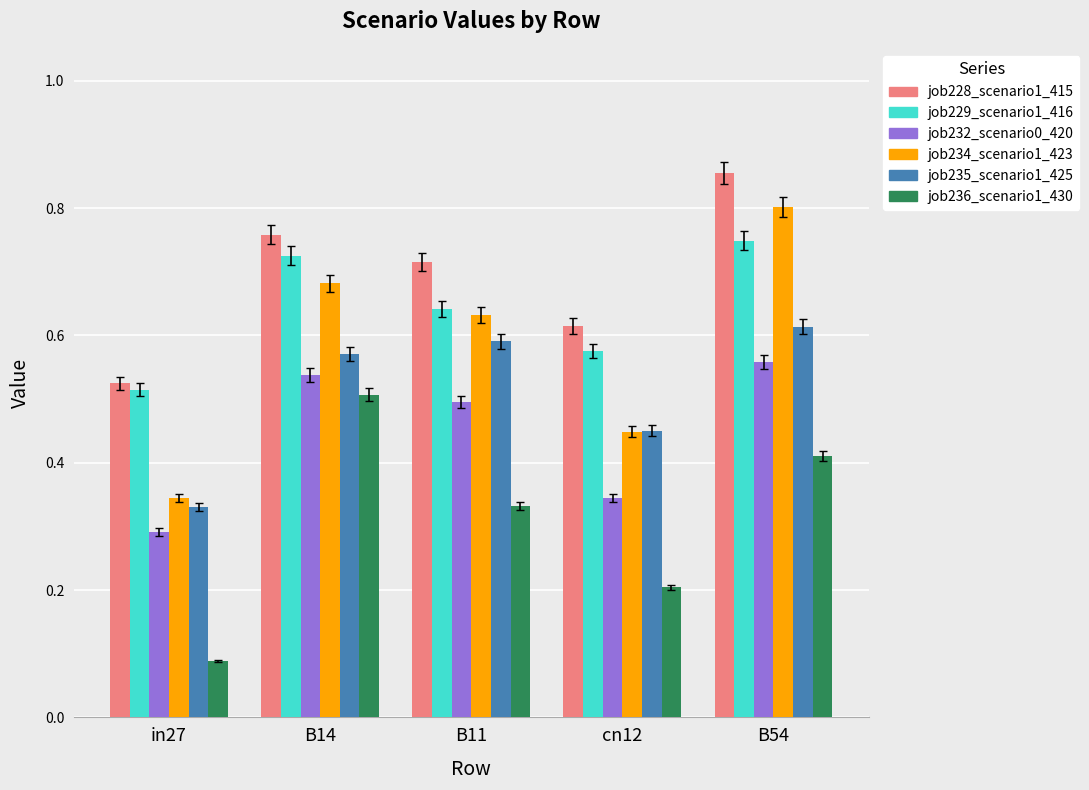

What is the sum of the job234_scenario1_423 values at cn12 and B11?

1.1